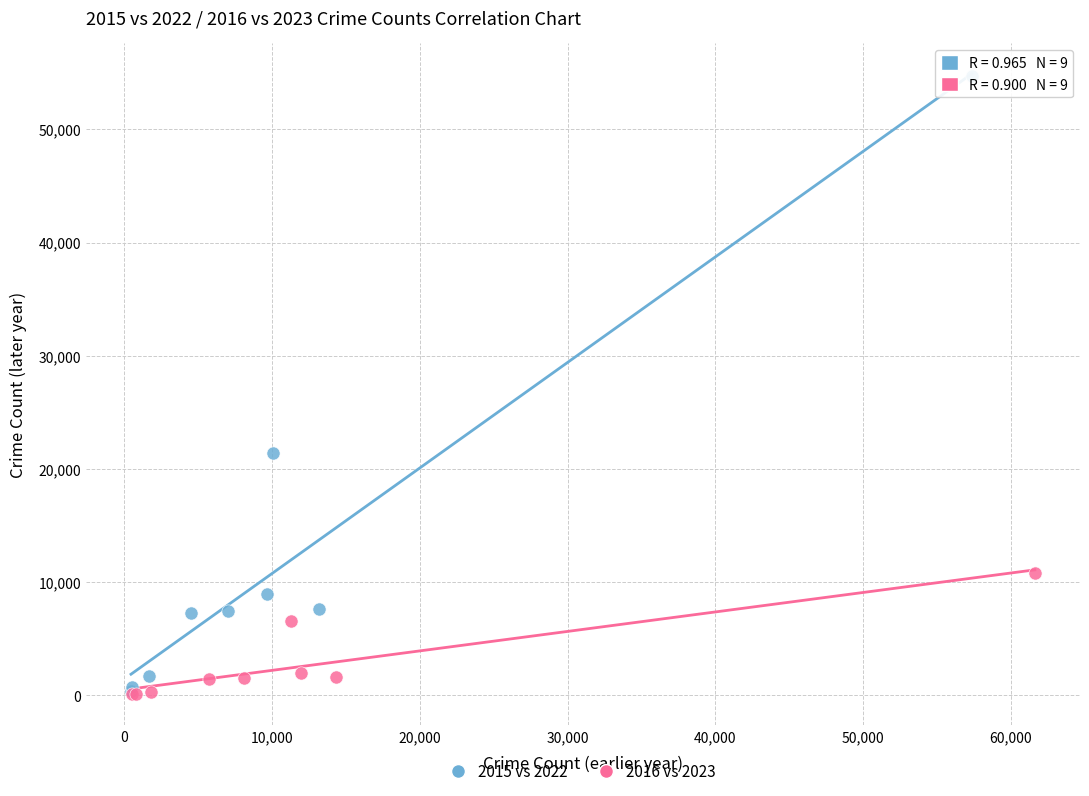

Which series has the widest spread of Y values?

2015 vs 2022